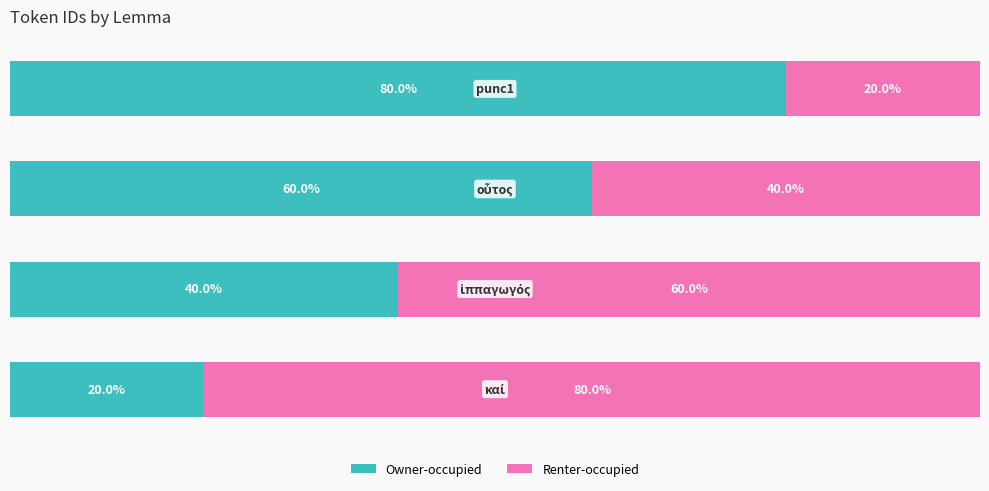

Which series has the largest range (max minus min)?

Owner-occupied